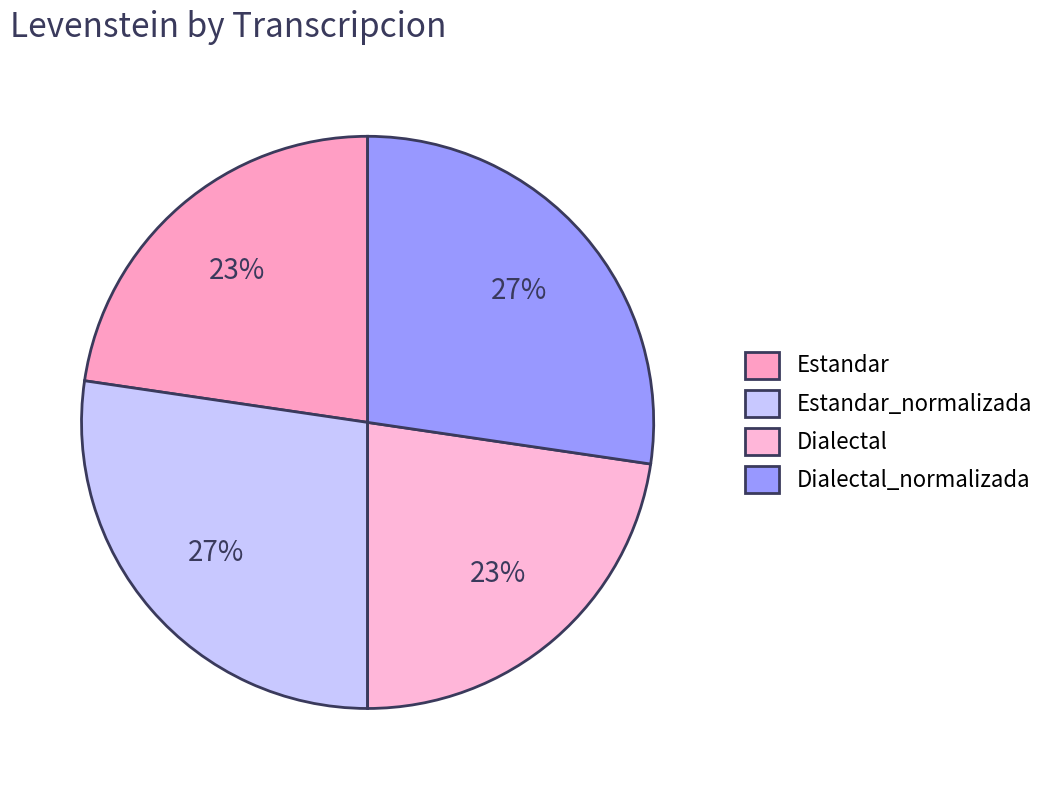

Which has a higher value, Dialectal_normalizada or Dialectal?

Dialectal_normalizada